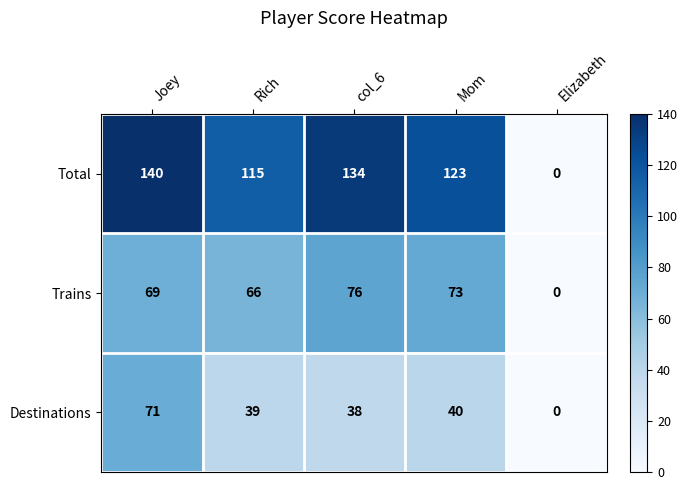

Reading left to right, extract all data points from this chart.

Total: 140	115	134	123	0
Trains: 69	66	76	73	0
Destinations: 71	39	38	40	0